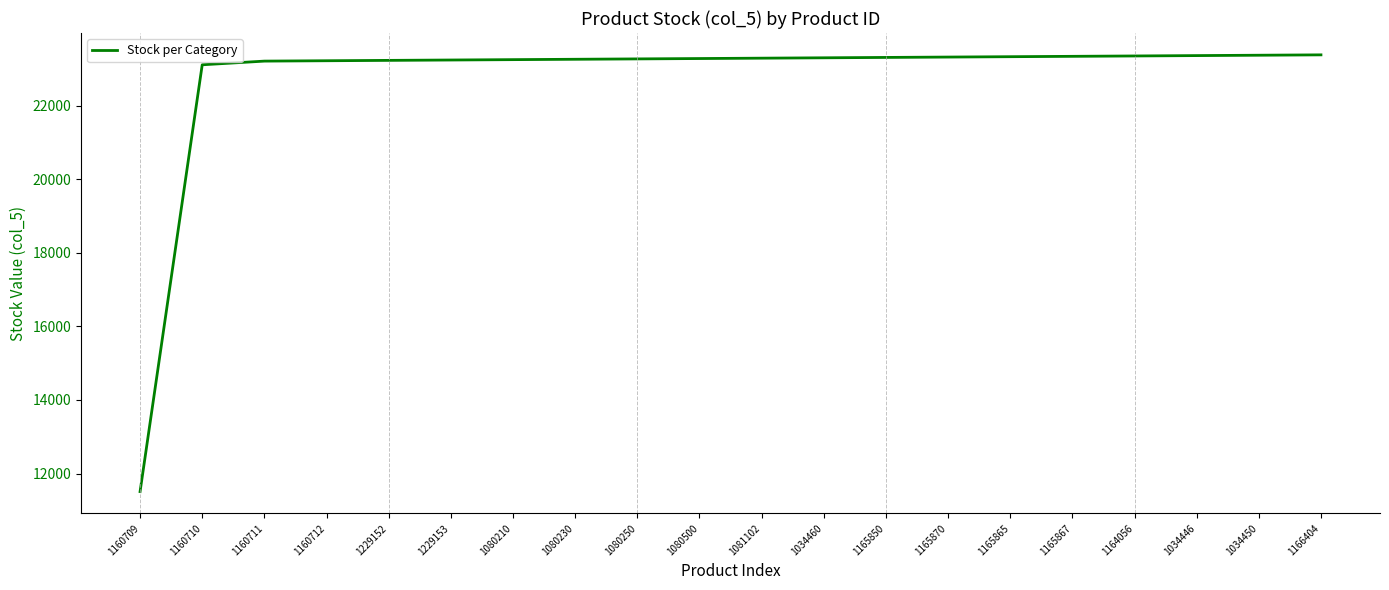

What is the change in value from 1160709 to 1165865?

+11820